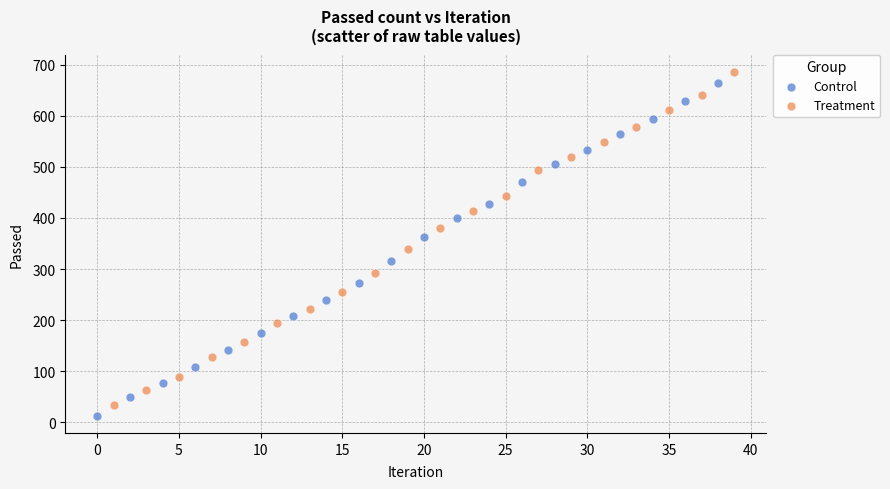

Which series reaches the maximum Y coordinate?

Treatment